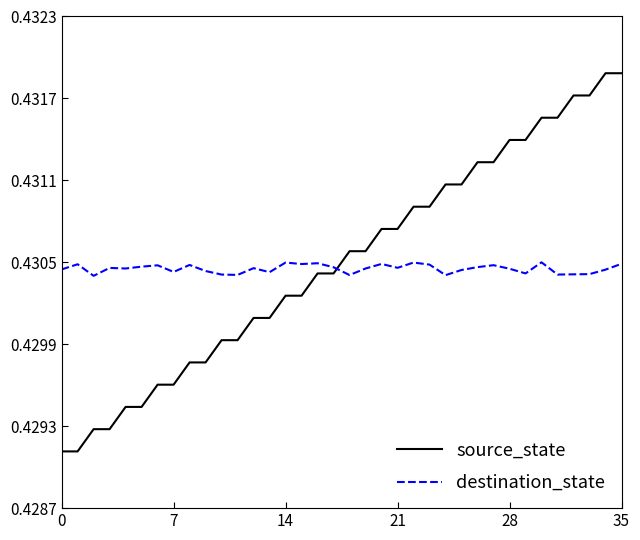

List the series in order of their peak value, highest first.

source_state, destination_state